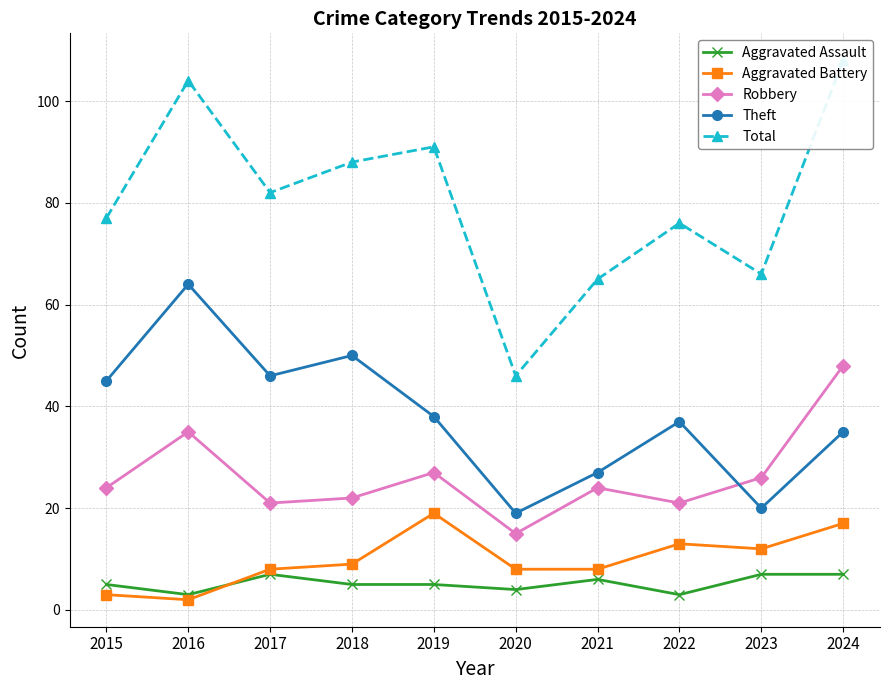

What is the maximum value for Theft?

64